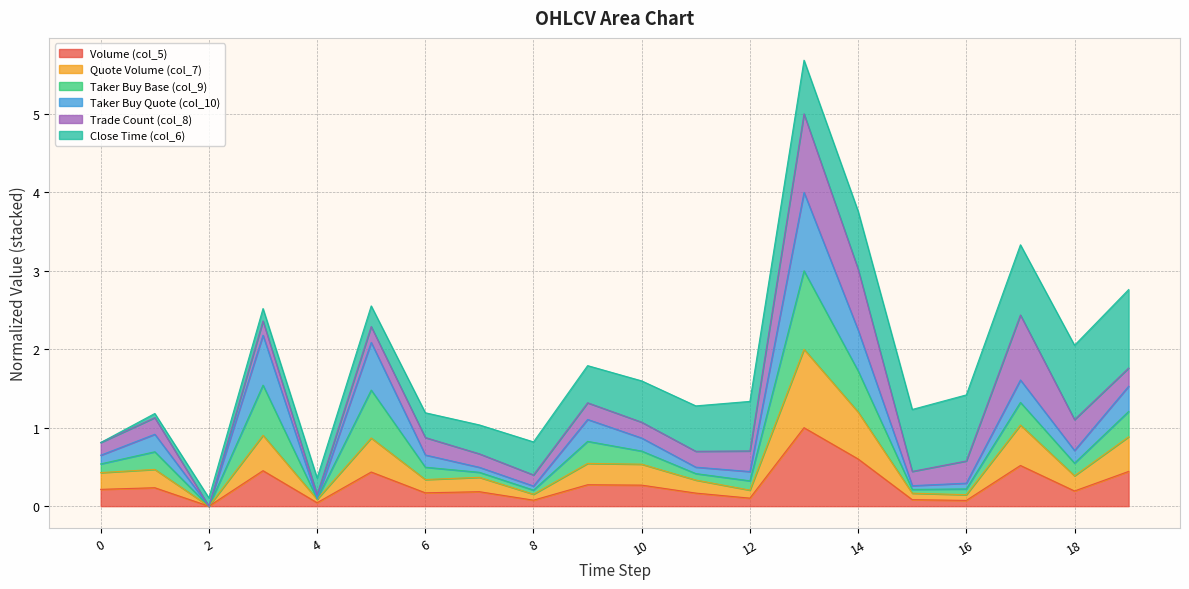

True or false: col_5 and col_7 intersect in this chart.

False